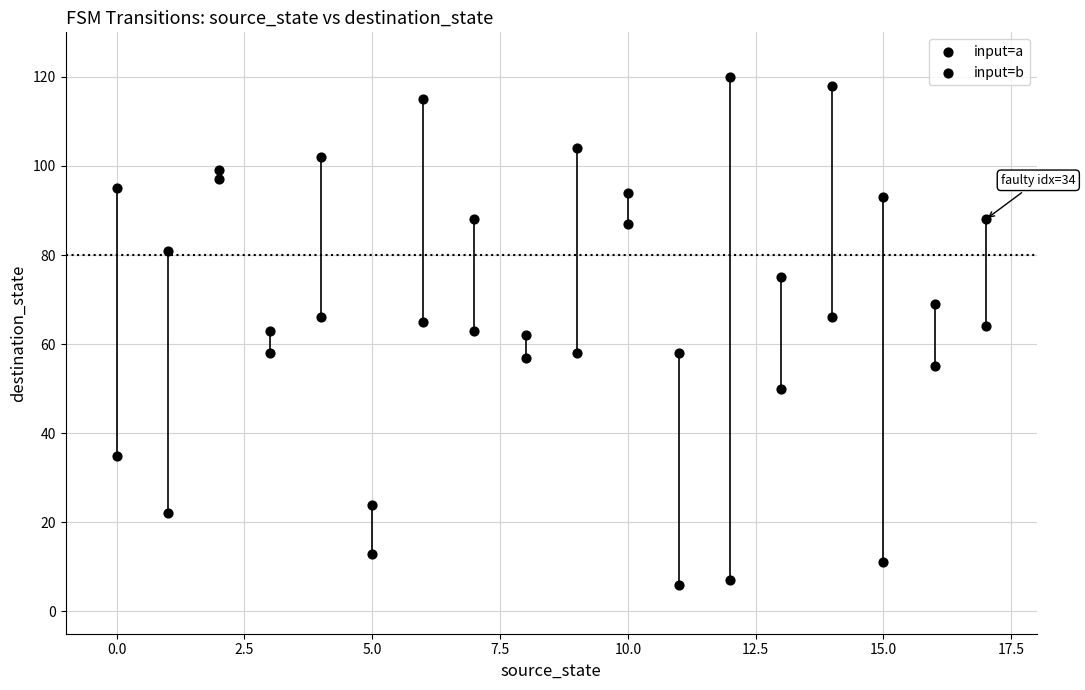

Count the number of points in this scatter plot.

36